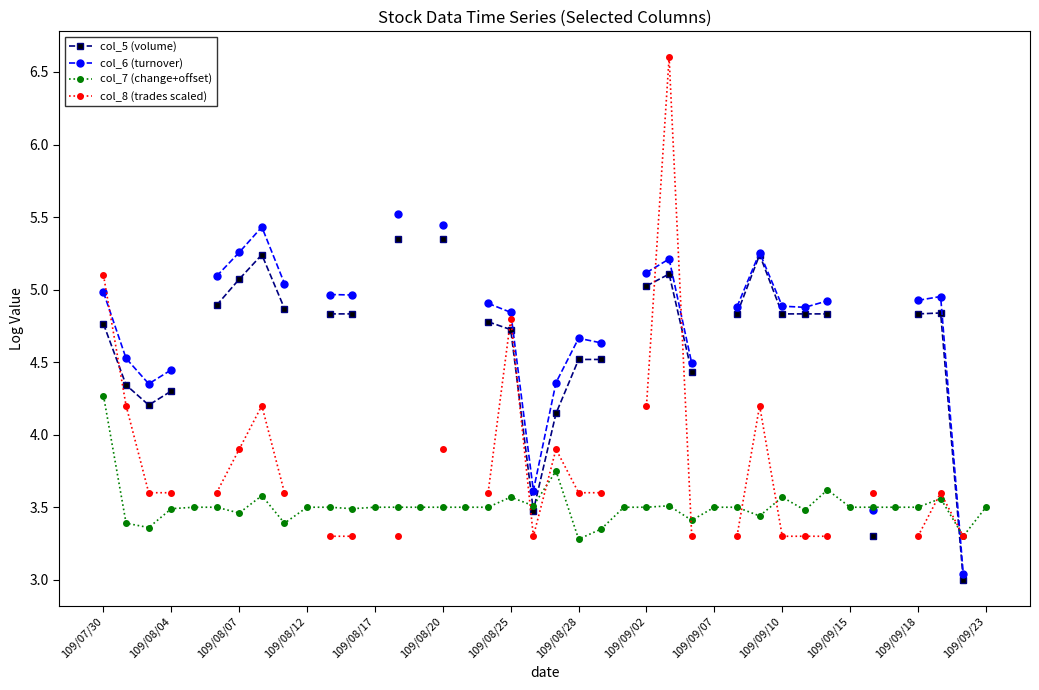

How many intersections are there between col_5 (volume) and col_8 (trades scaled)?

6